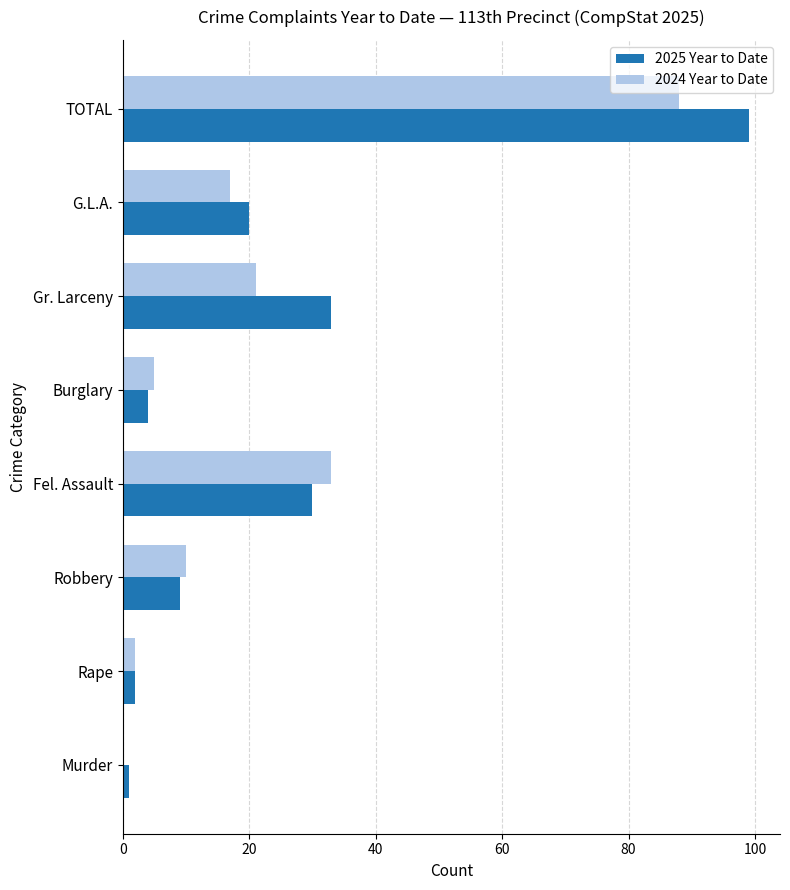

At which label is 2025 Year to Date closest to 50?

Gr. Larceny